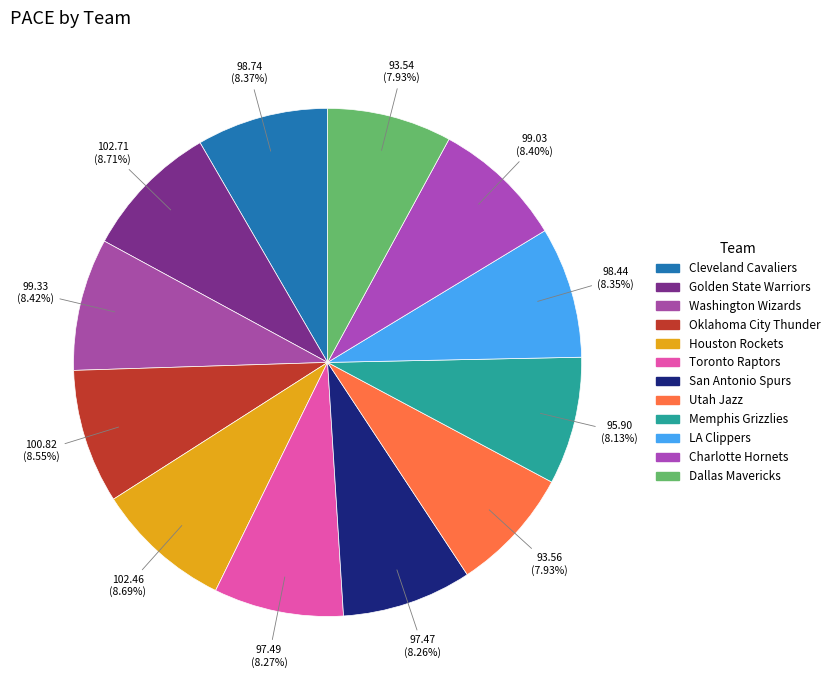

How many slices are in this pie chart?

12